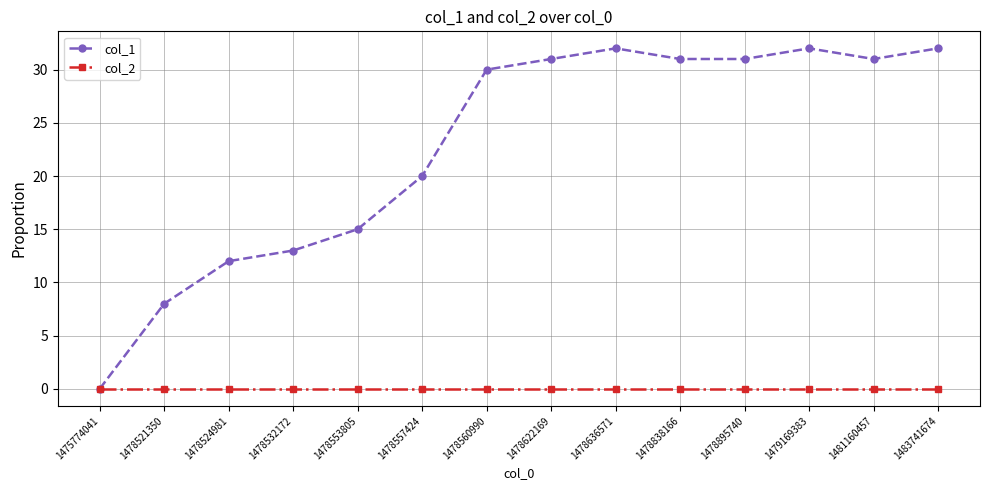

What is the difference between the highest and lowest values at 1478636571?

32